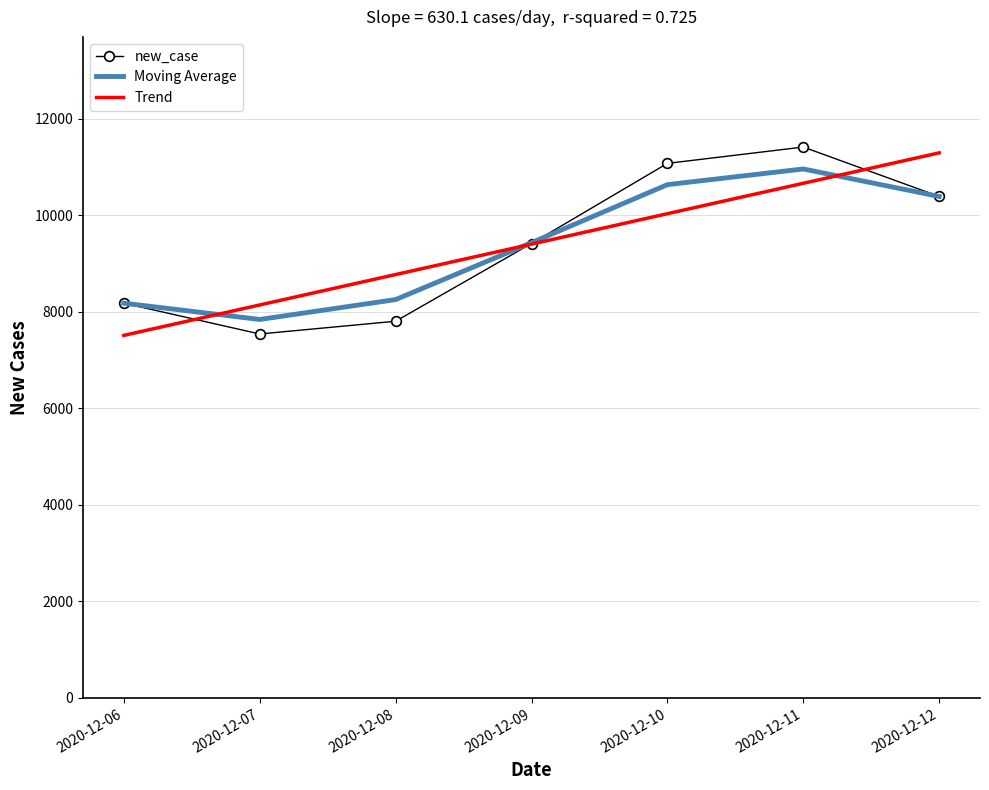

True or false: Trend and new_case intersect in this chart.

True